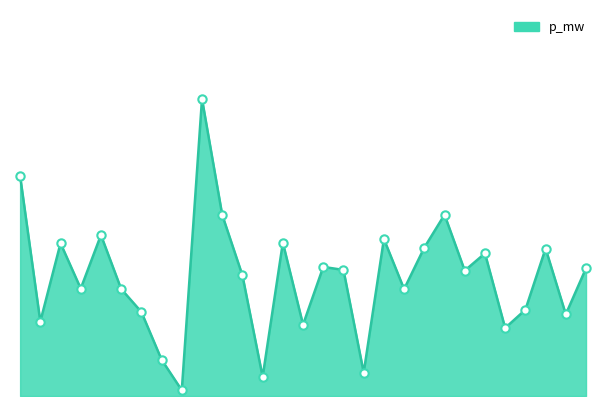

Does the chart have visible grid lines?

No